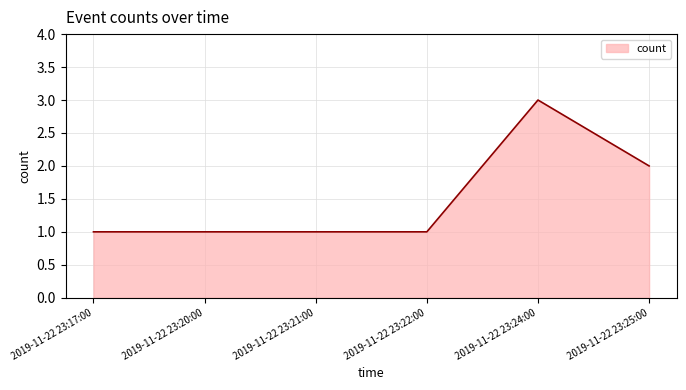

True or false: there are more than 0 points higher than both neighbors.

True